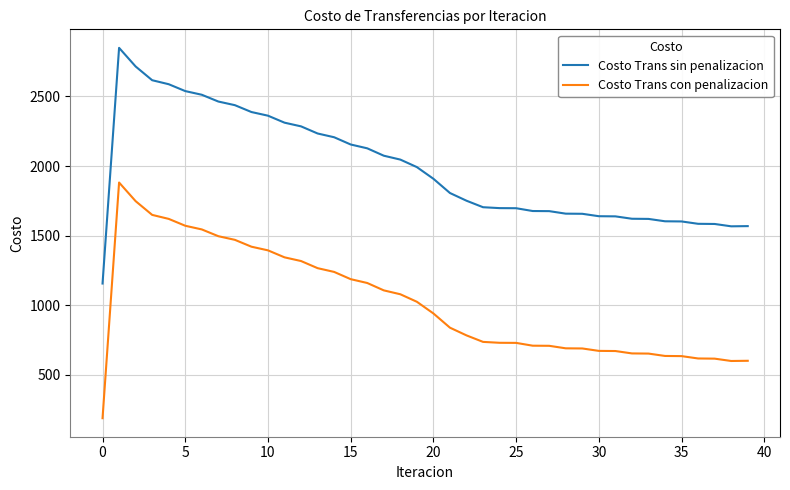

Which series has the largest total across all categories?

Costo Trans sin penalizacion